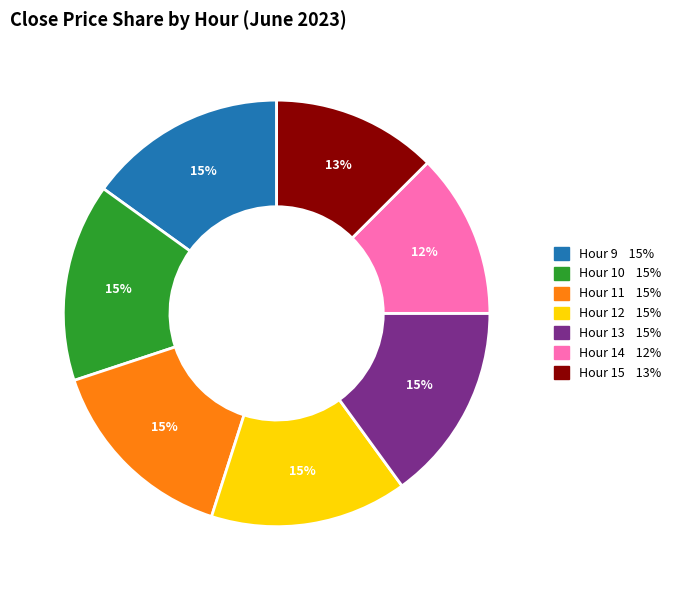

Is there a majority slice in this chart?

No